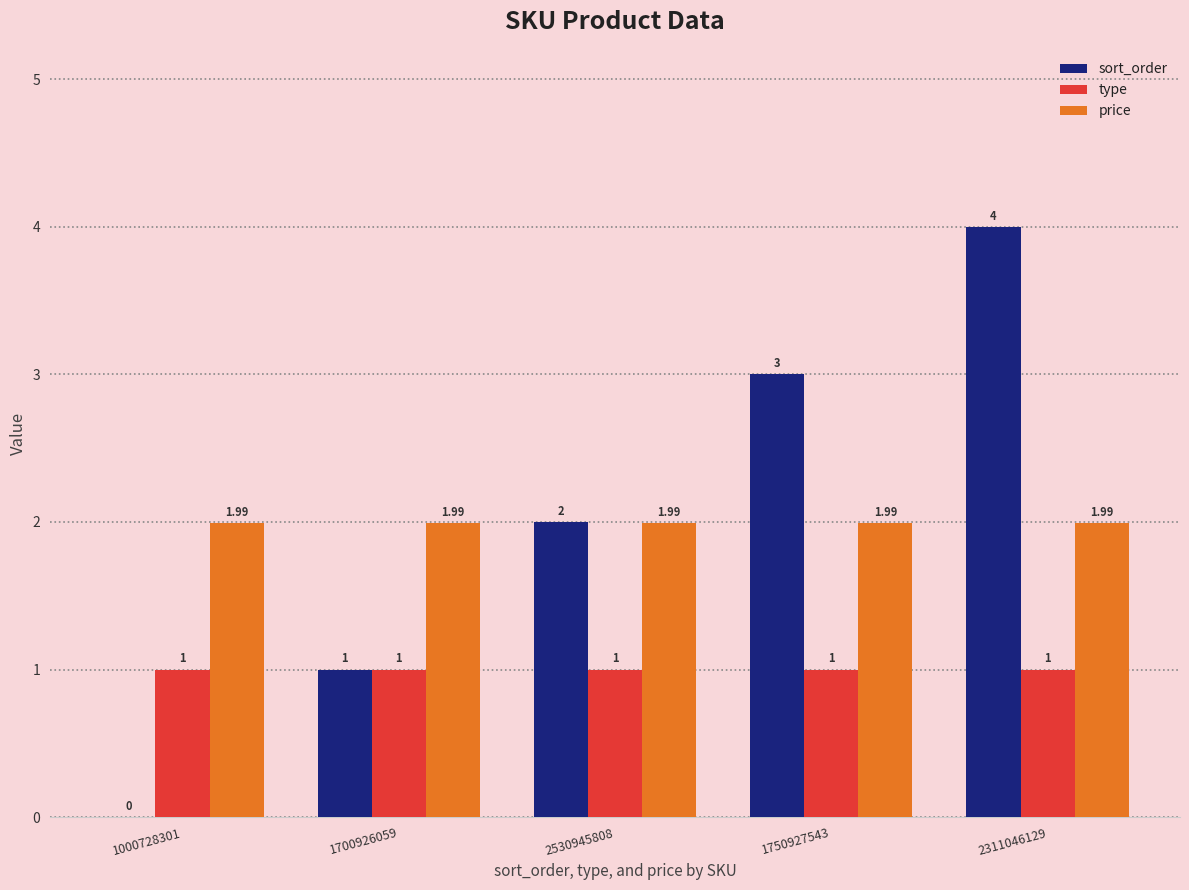

What is the highest value of the type series?

1.0